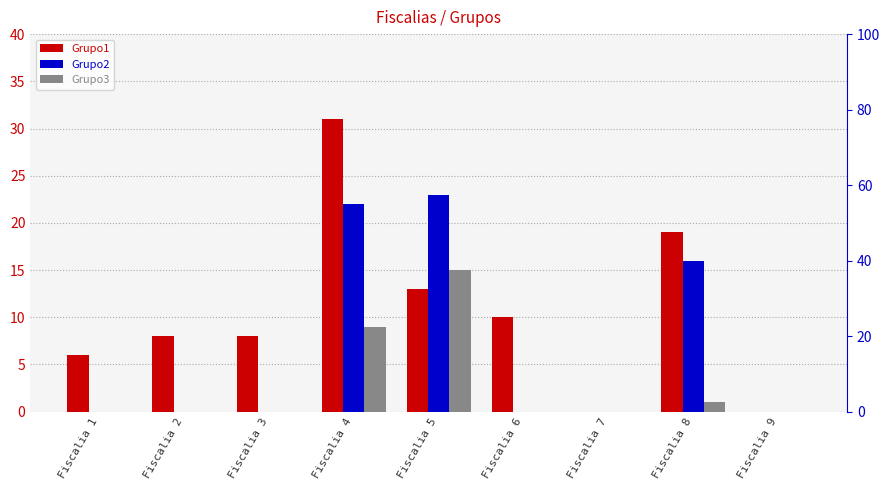

Between Fiscalia 9 and Fiscalia 5, which is larger?

Fiscalia 5